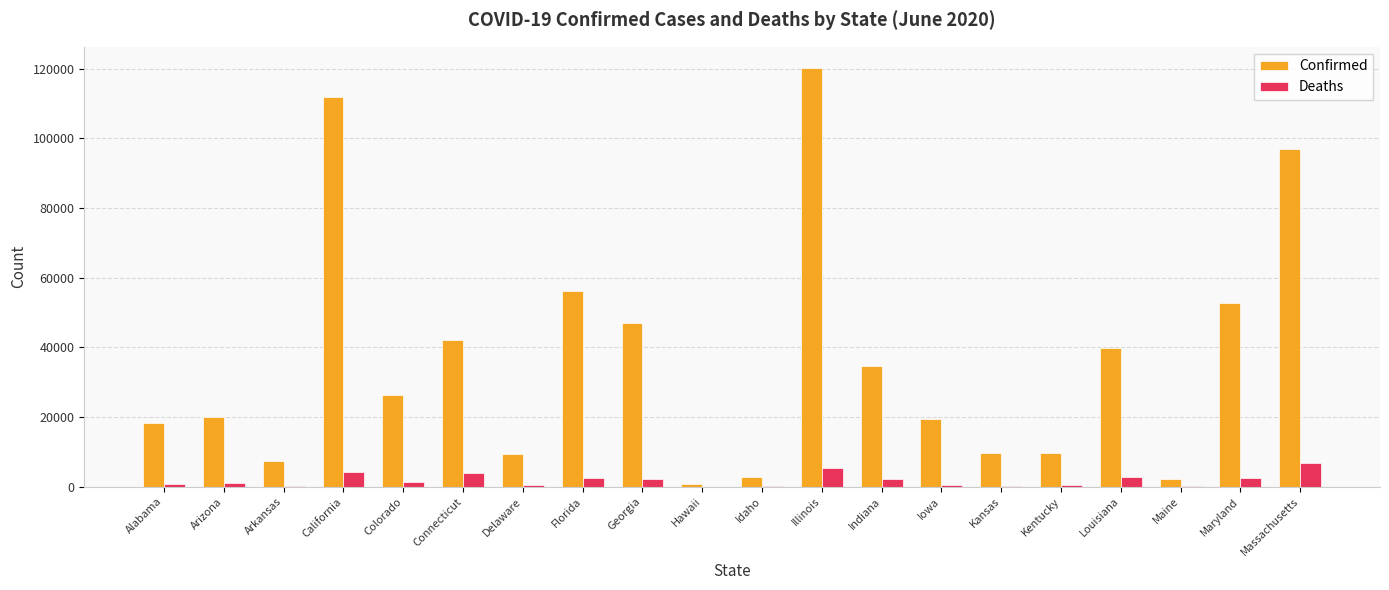

Which series has the largest total across all categories?

Confirmed